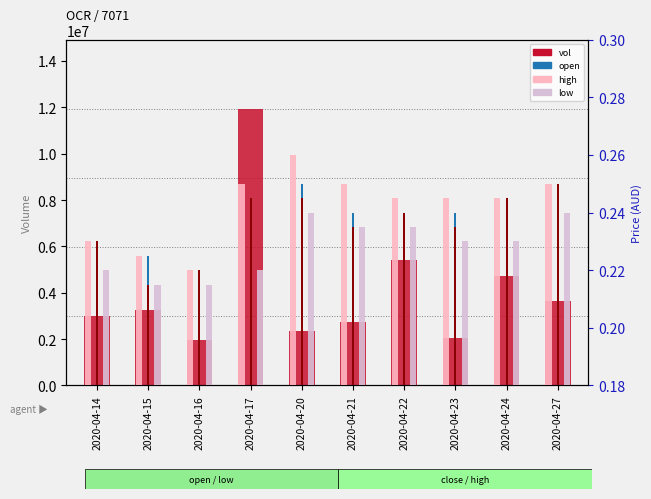

What is the value of the low, Detection Call = LOW bar at the 6th from the left?

0.2